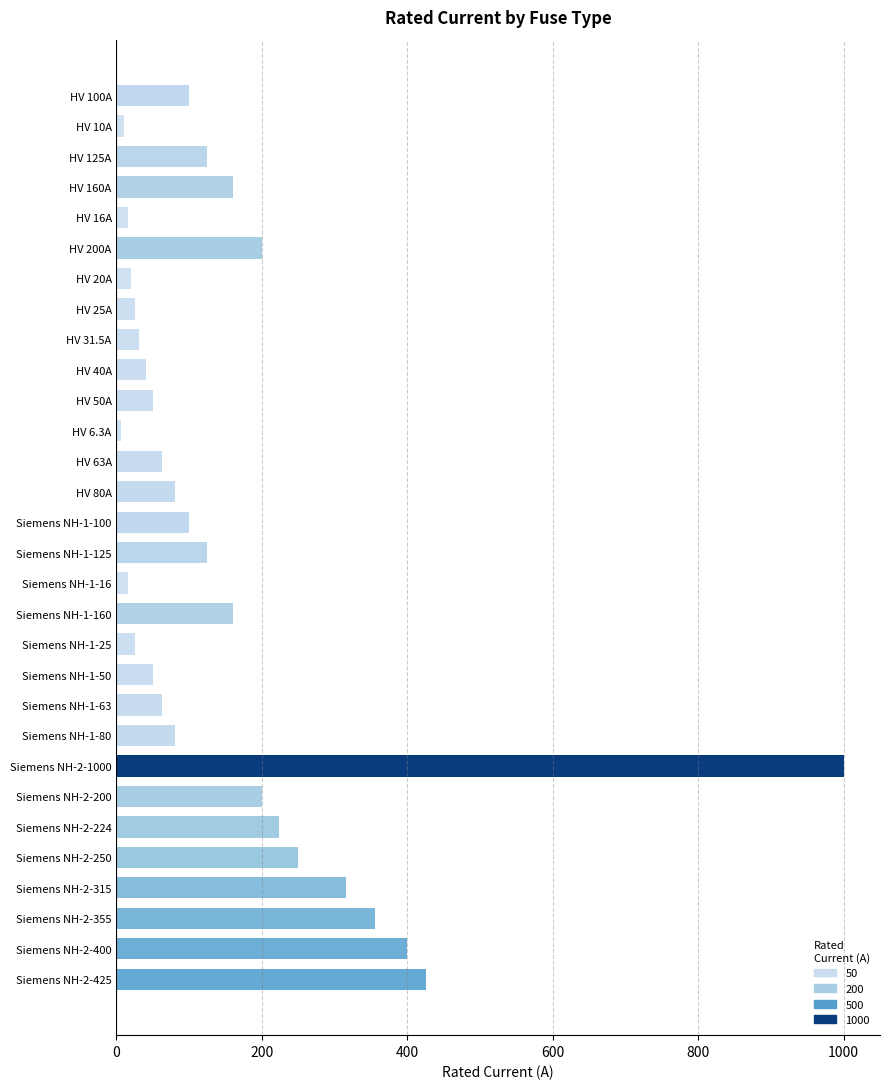

What is the value of the 25th bar from the top?

224.0